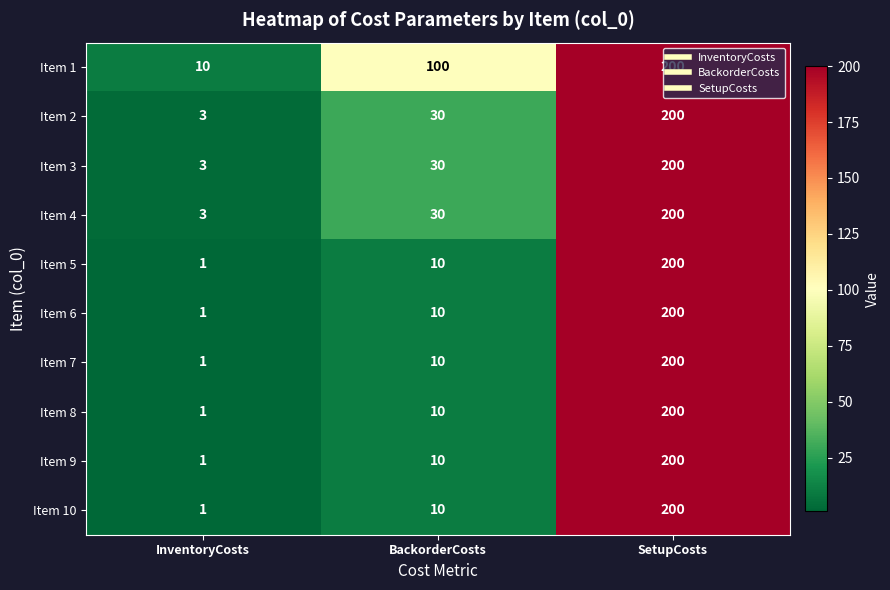

What is the difference between the Item 8 values at BackorderCosts and InventoryCosts?

9